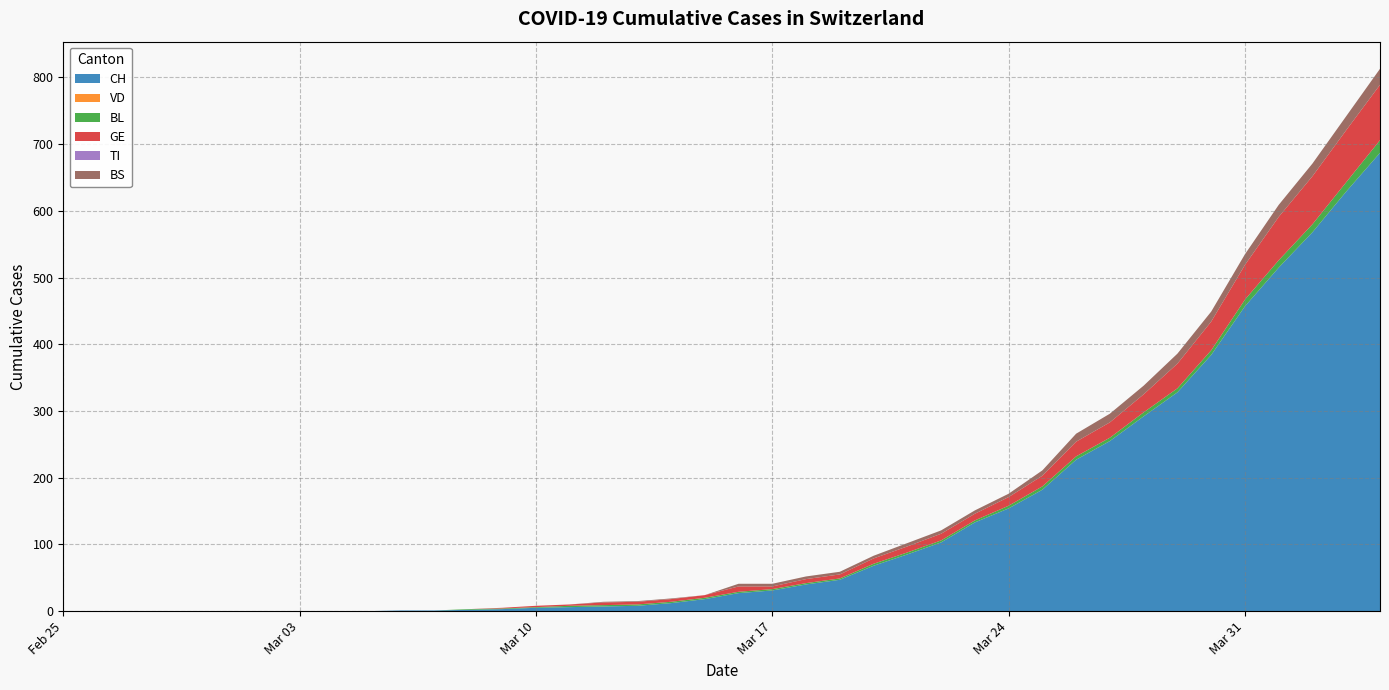

Reading right to left, list all the values displayed in this chart.

CH: 687	629	568	515	457	384	328	292	255	227	182	154	133	103	85	68	47	40	31	27	18	12	8	7	6	5	3	2	1	1	0	0	0	0	0	0	0	0	0	0
VD: 0	0	0	0	0	0	0	0	0	0	0	0	0	0	0	0	0	0	0	0	0	0	0	0	0	0	0	0	0	0	0	0	0	0	0	0	0	0	0	0
BL: 19	14	12	11	10	7	6	6	5	5	5	4	3	3	3	3	2	2	2	2	2	2	2	2	2	1	1	1	0	0	0	0	0	0	0	0	0	0	0	0
GE: 83	78	72	65	52	43	37	27	23	22	16	13	10	10	9	8	6	6	4	8	4	4	4	4	2	2	1	0	0	0	0	0	0	0	0	0	0	0	0	0
TI: 0	0	0	0	0	0	0	0	0	0	0	0	0	0	0	0	0	0	0	0	0	0	0	0	0	0	0	0	0	0	0	0	0	0	0	0	0	0	0	0
BS: 24	21	19	18	16	15	15	13	13	12	8	5	5	5	5	4	4	4	4	4	0	1	1	1	0	0	0	0	0	0	0	0	0	0	0	0	0	0	0	0